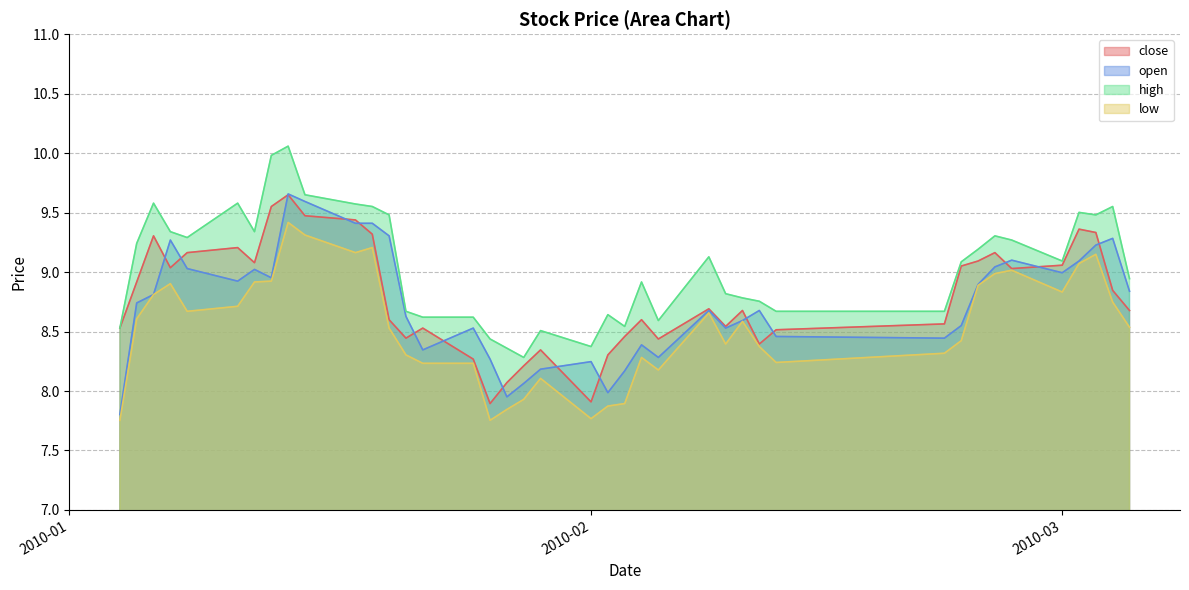

Which category has the highest value in the low series?

2010-01-14